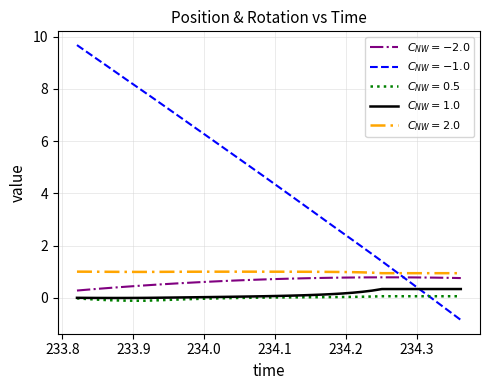

What is the maximum value shown in the chart?

9.7